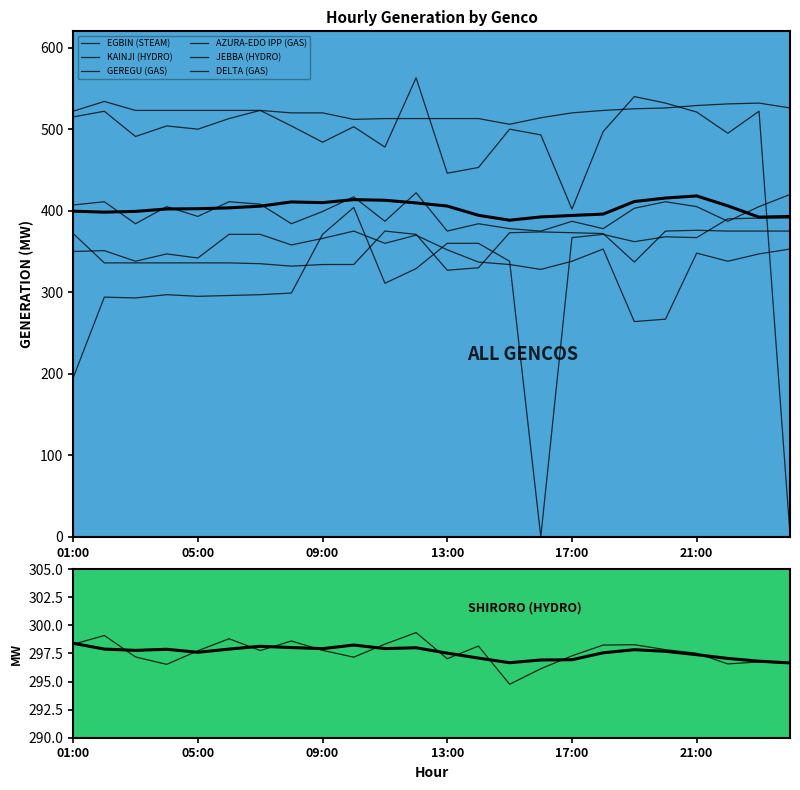

What are all the series names shown in the legend?

EGBIN (STEAM), KAINJI (HYDRO), GEREGU (GAS), AZURA-EDO IPP (GAS), JEBBA (HYDRO), DELTA (GAS)